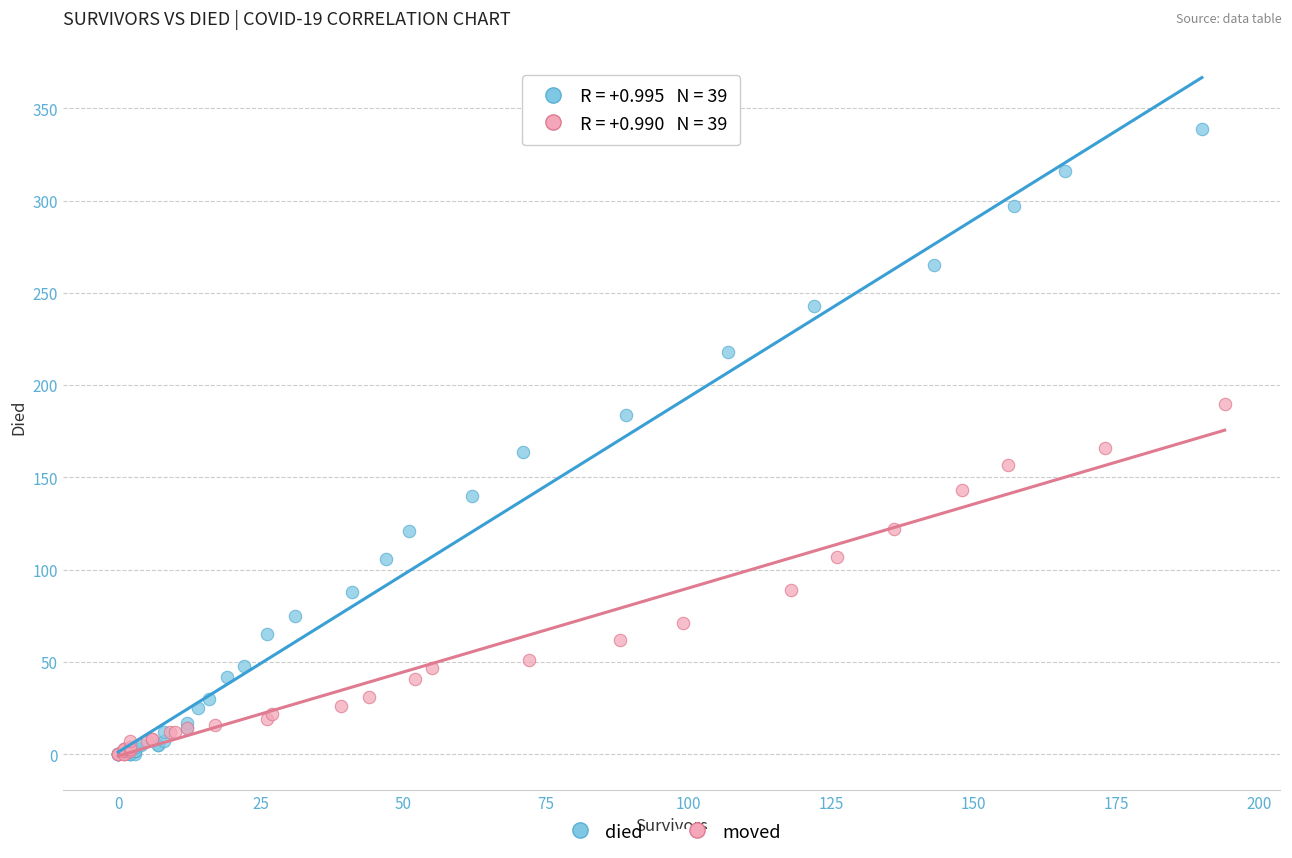

What are all the series names shown in the legend?

died, moved